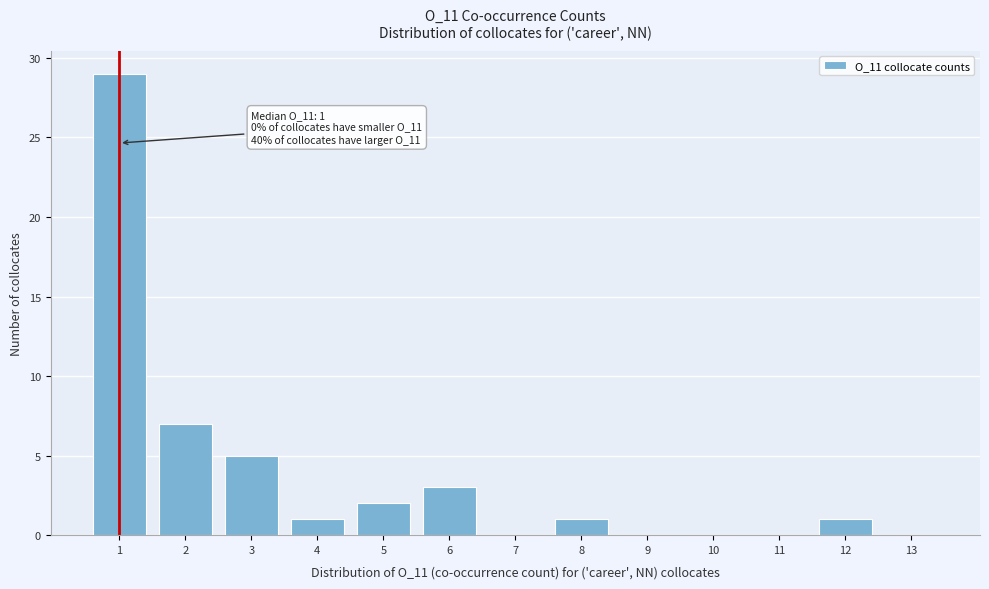

Reading left to right, transcribe all the data shown in this chart.

1=29	2=7	3=5	4=1	5=2	6=3	7=0	8=1	9=0	10=0	11=0	12=1	13=0